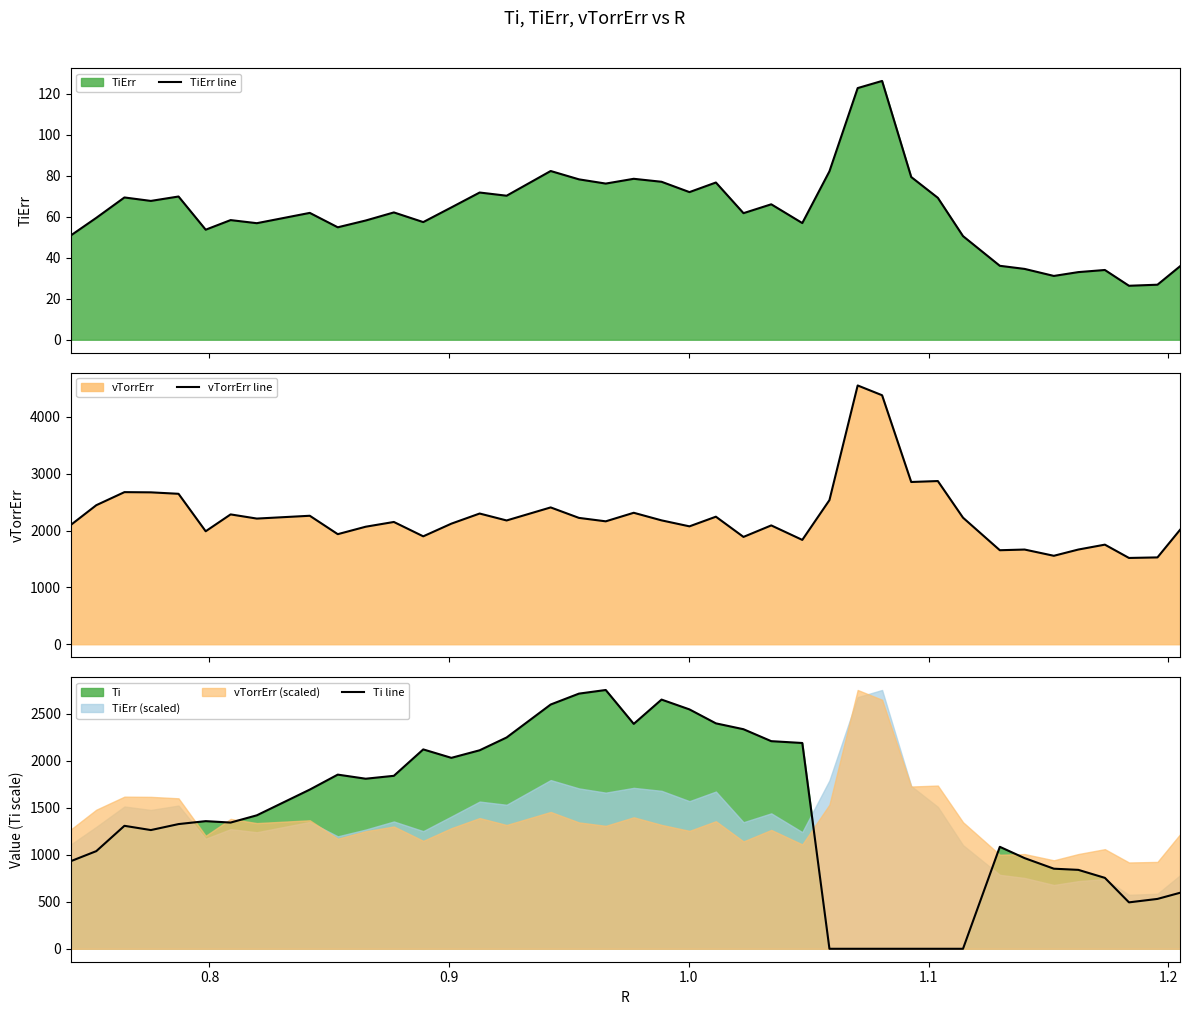

What is the difference between the maximum and minimum values in the vTorrErr line series?

3032.7